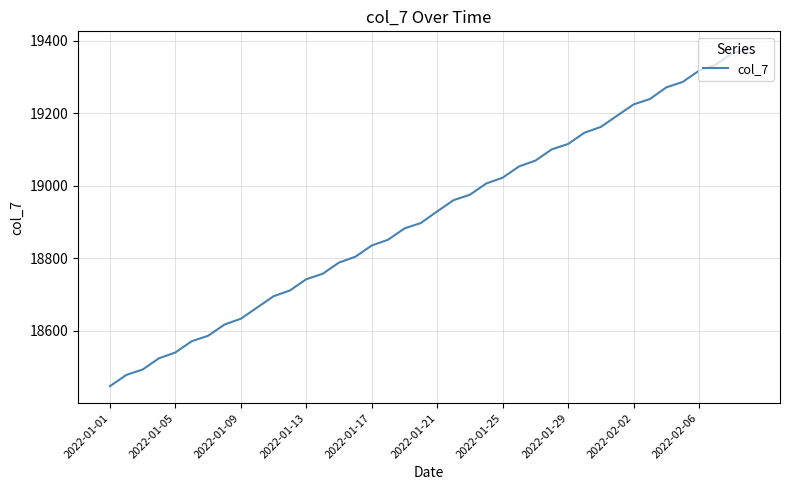

What is the greatest value displayed?

19379